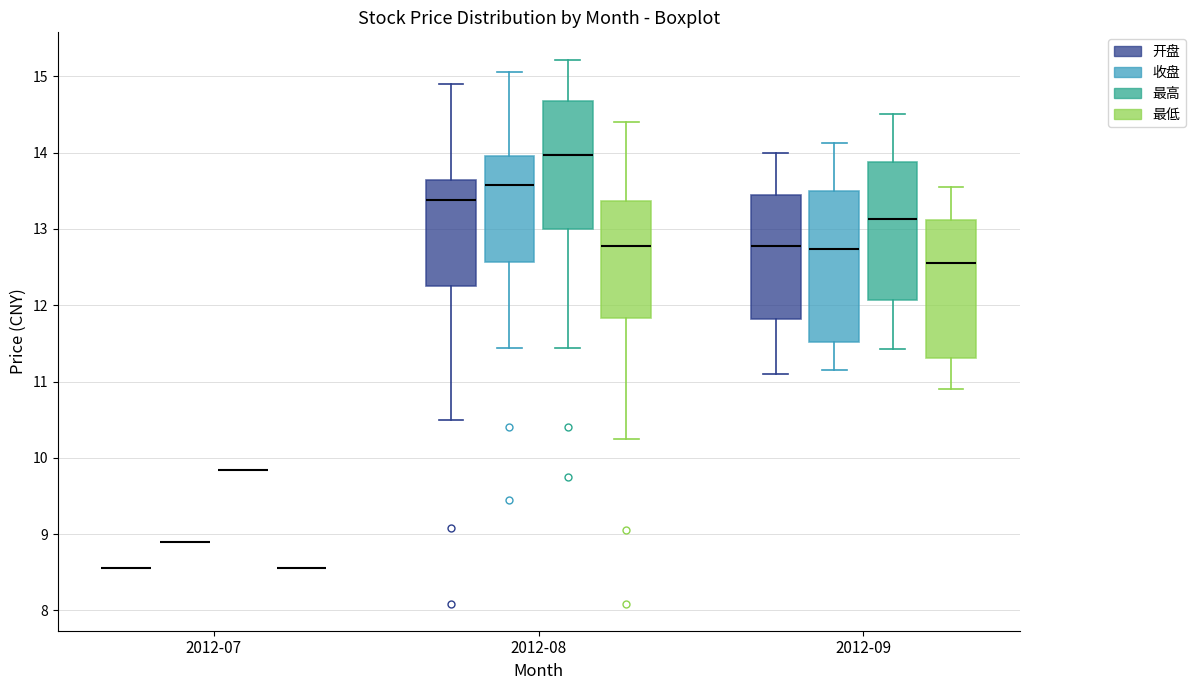

Which box is the tallest, from its lower edge to its upper edge?

2012-09 (收盘)